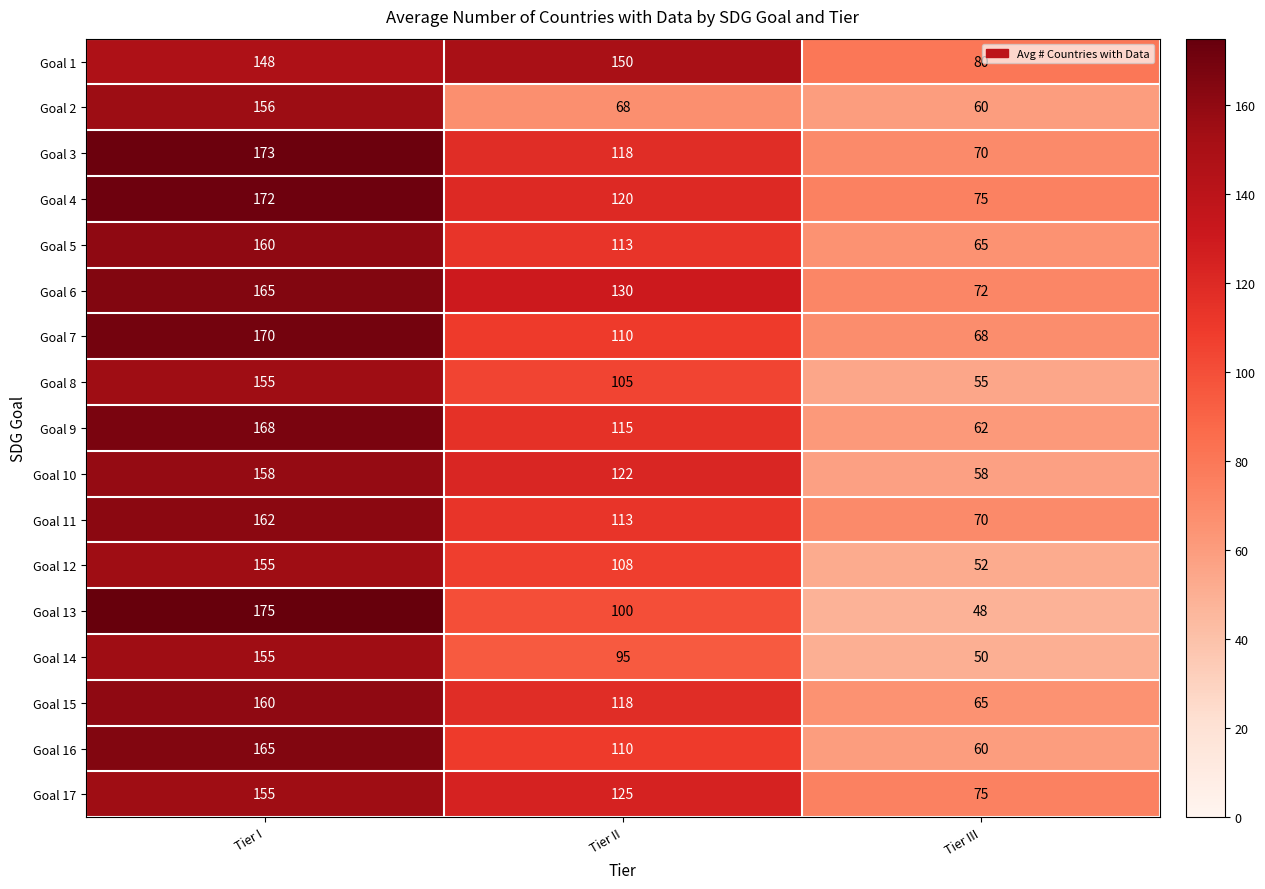

What is the greatest value displayed?

175